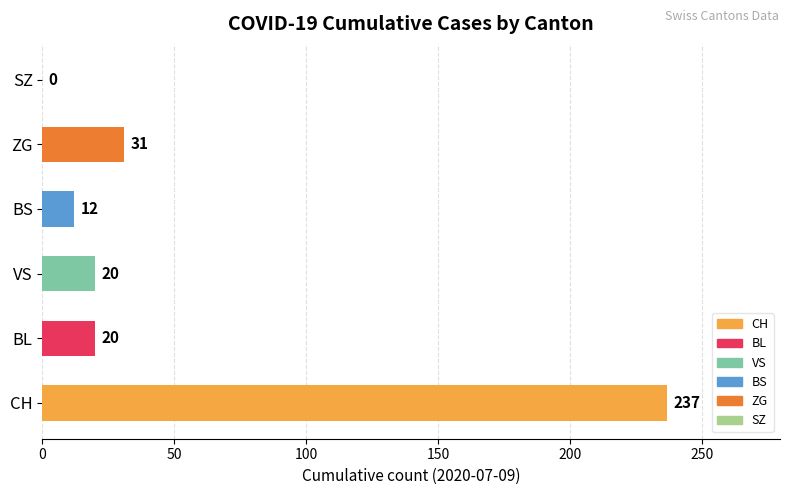

What is the sum of all values?

320